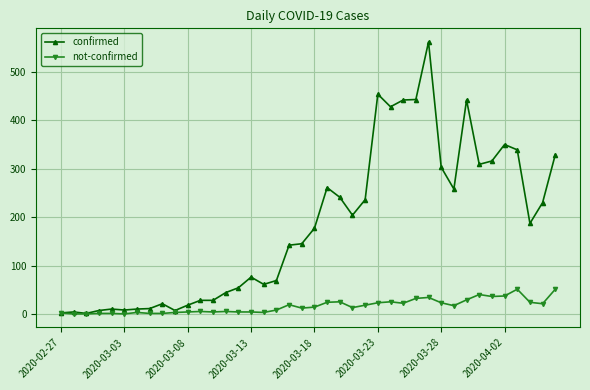

Rank the series by their average value, from highest to lowest.

confirmed, not-confirmed